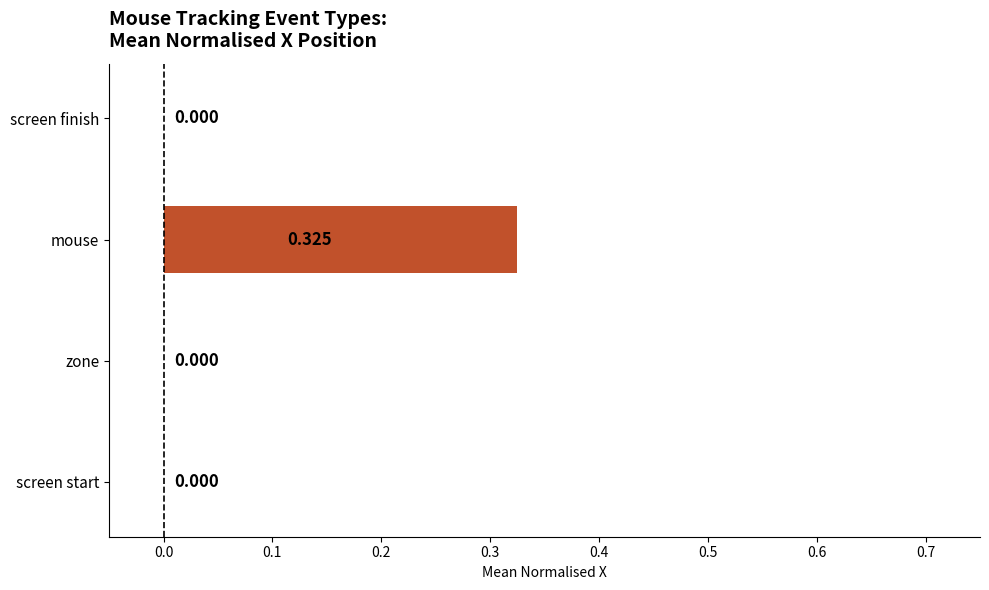

Which label corresponds to the largest value in the chart?

mouse